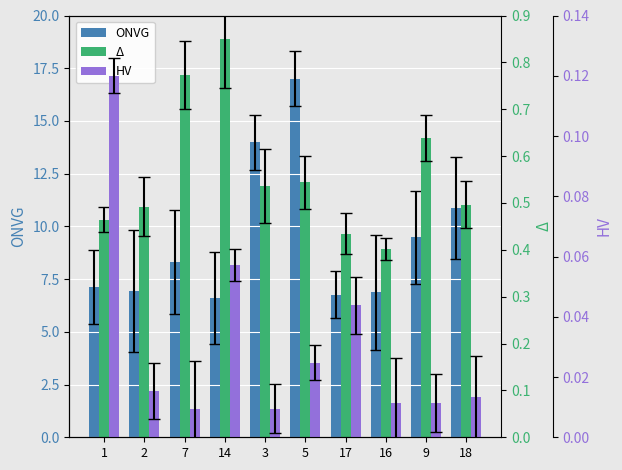

What is the difference between the ONVG values at 2 and 9?

2.6